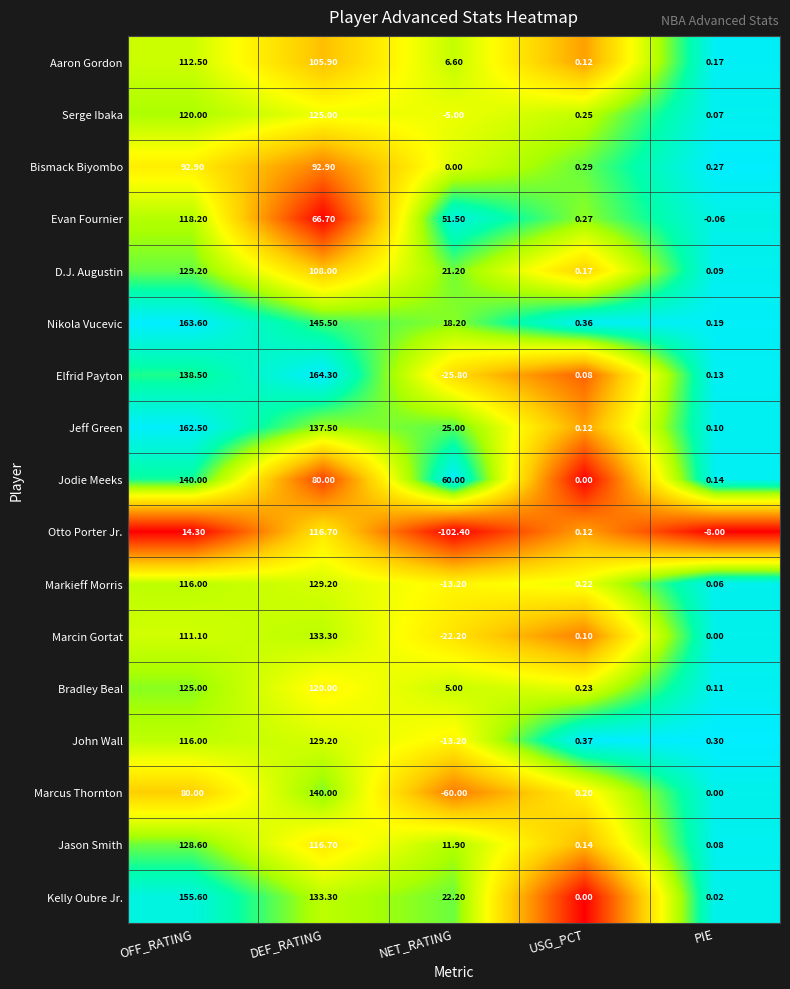

Is the value of Nikola Vucevic at NET_RATING greater than the value of Marcin Gortat at OFF_RATING?

No